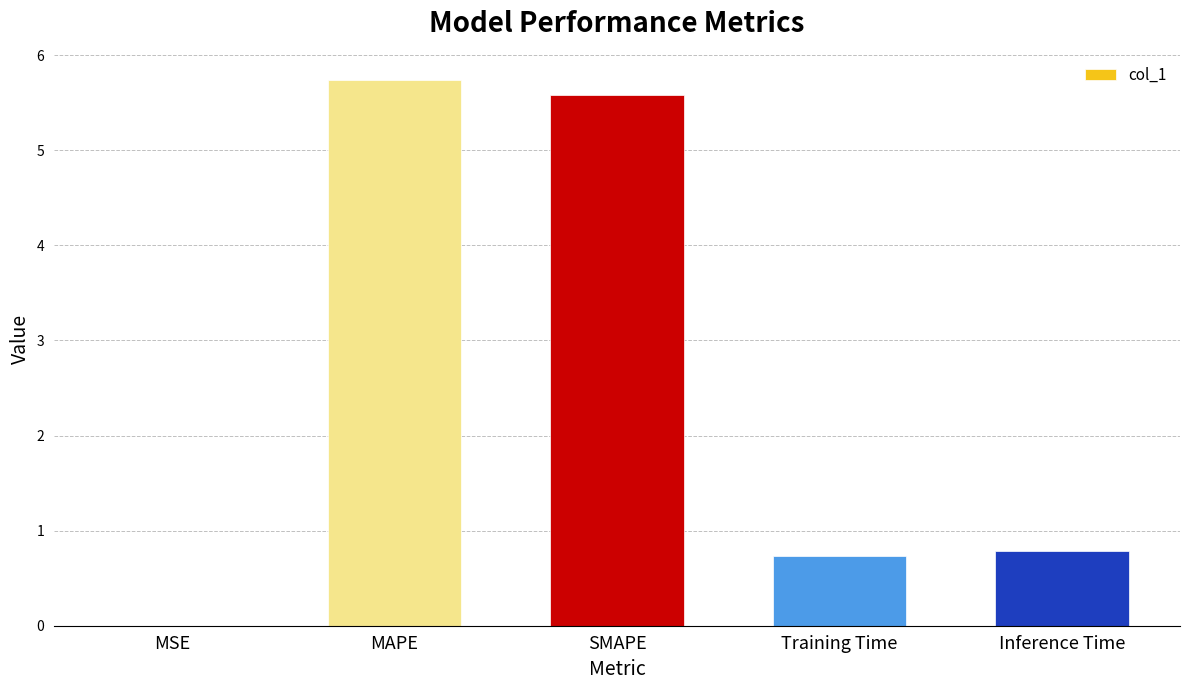

What is the maximum value shown in the chart?

5.7